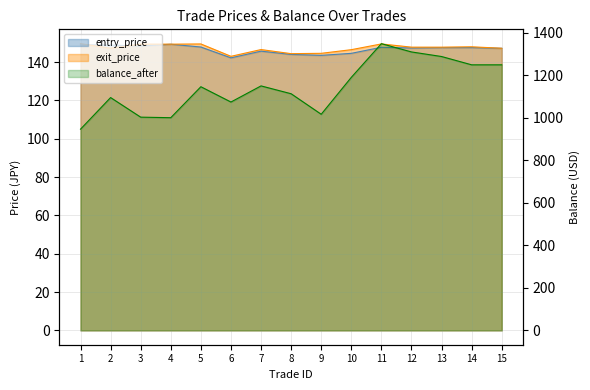

How many data points in balance_after are less than 1146?

7